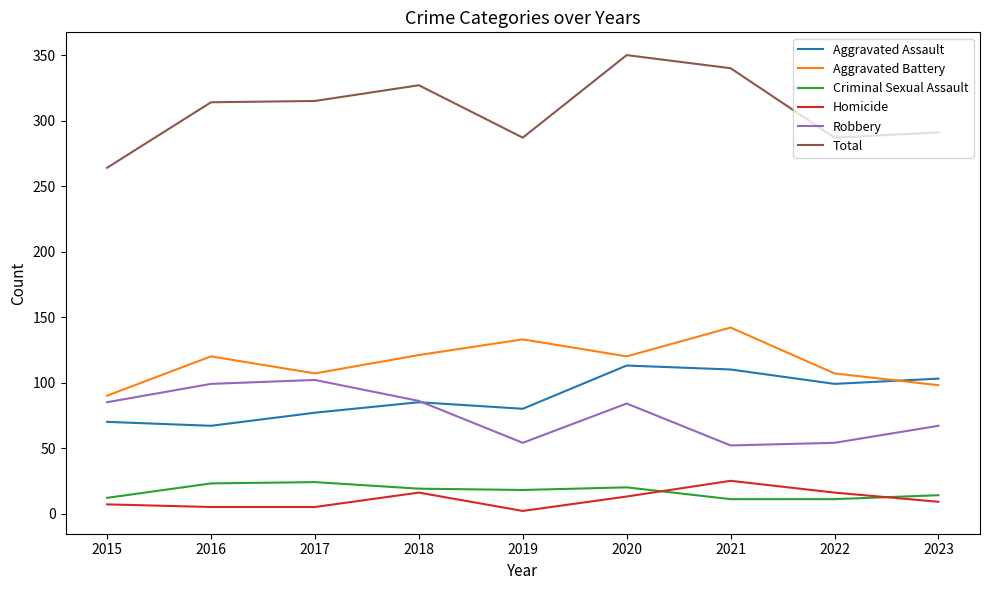

Read the Total value at 2015, to the nearest 10.

260